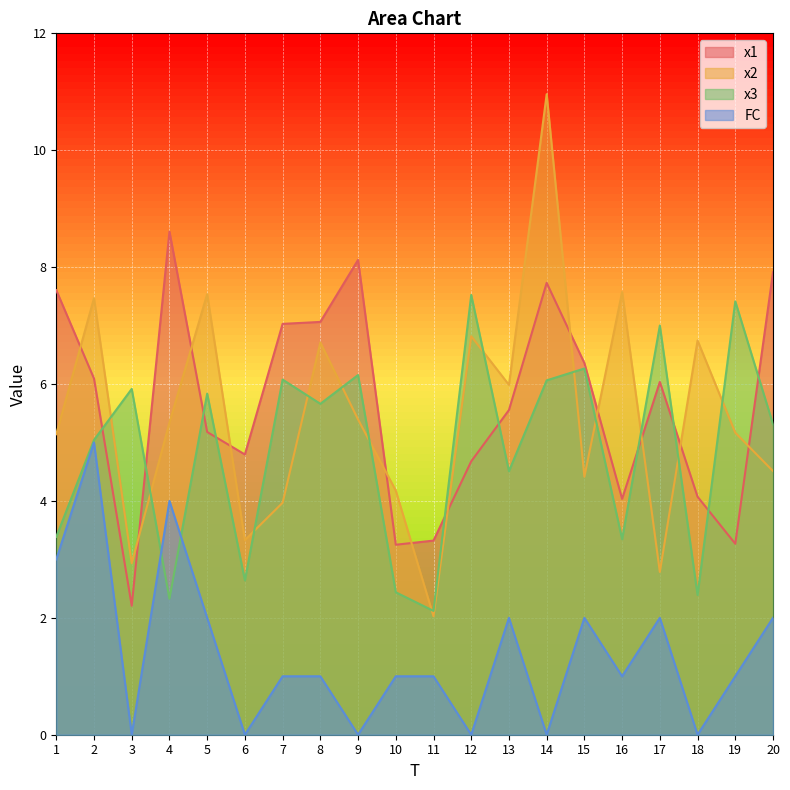

What is the sum of the x1 values at 14 and 8?

14.8